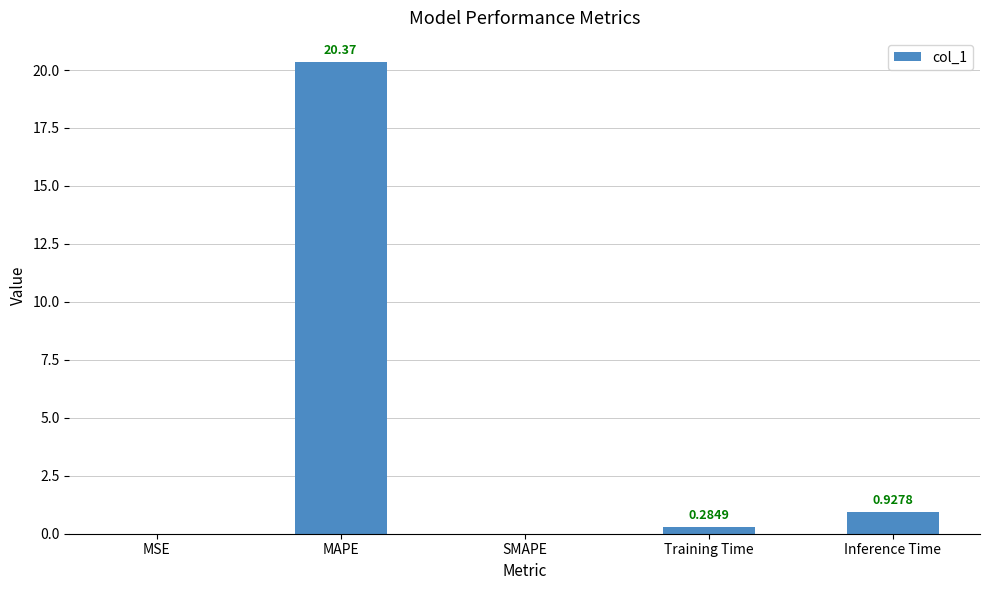

Are the bars horizontal?

No